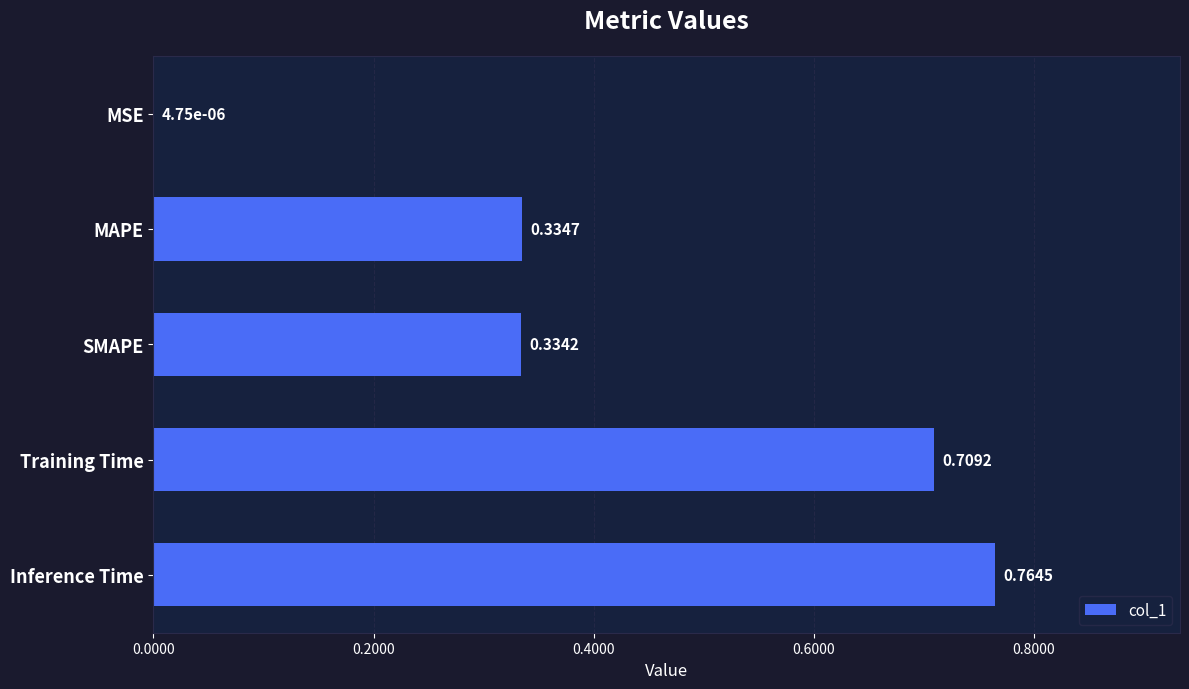

What is the sum of all values?

2.1